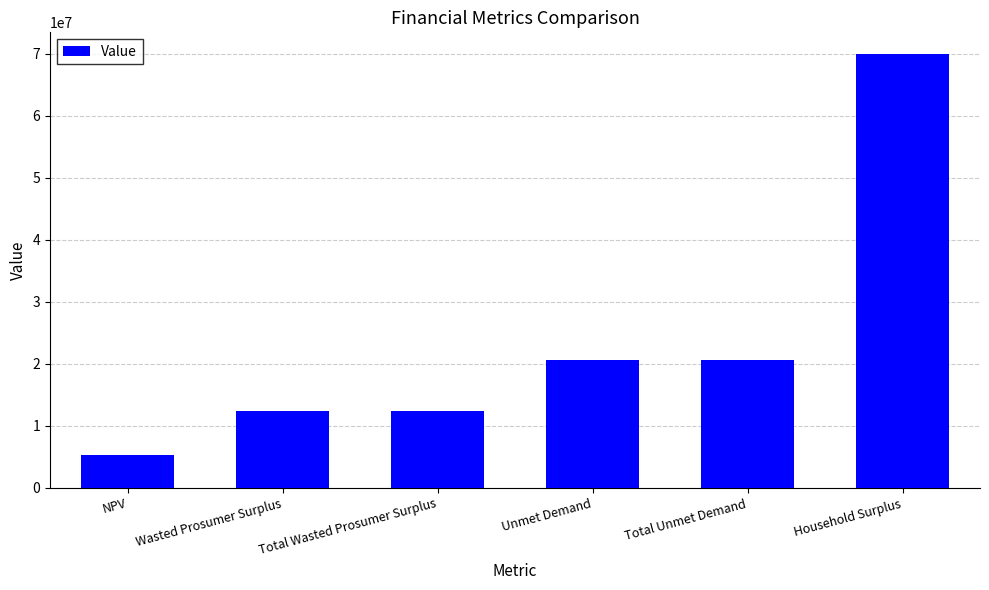

Reading left to right, list all the values displayed in this chart.

5219401.6	12366960.2	12366960.2	20592712.5	20592712.5	69971730.4